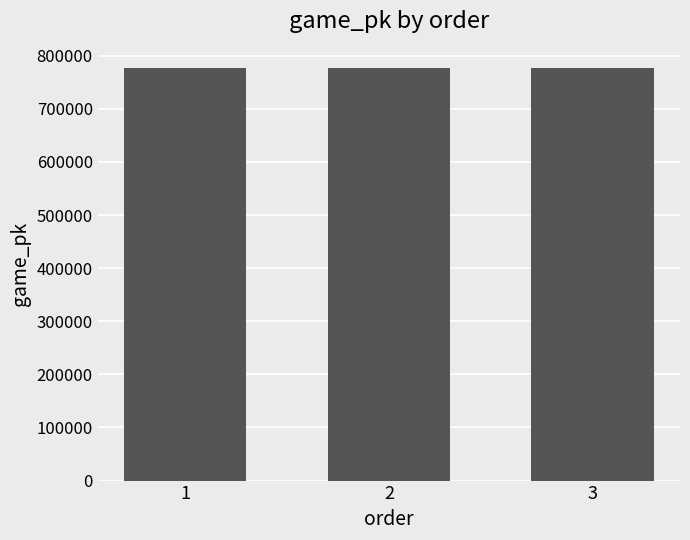

What is the smallest value displayed?

776736